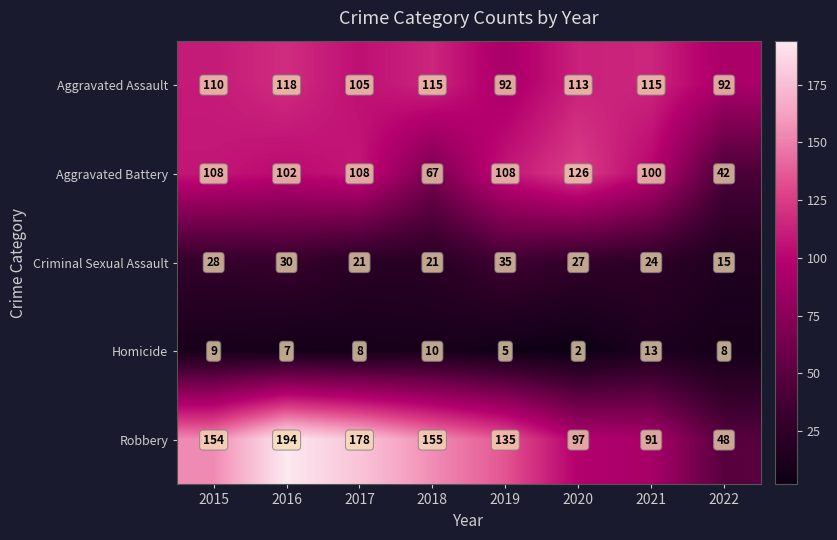

What is the total value across all series at 2015?

409